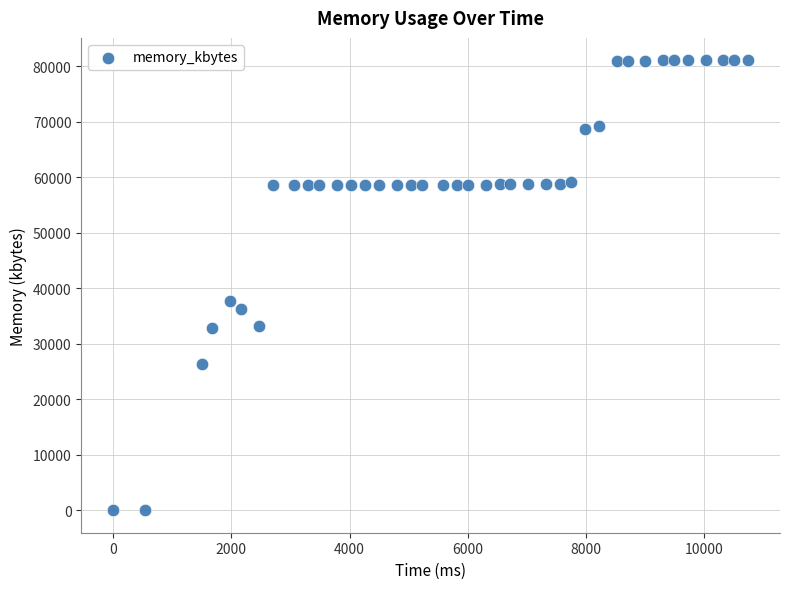

What is the range of X values (max minus min)?

10740